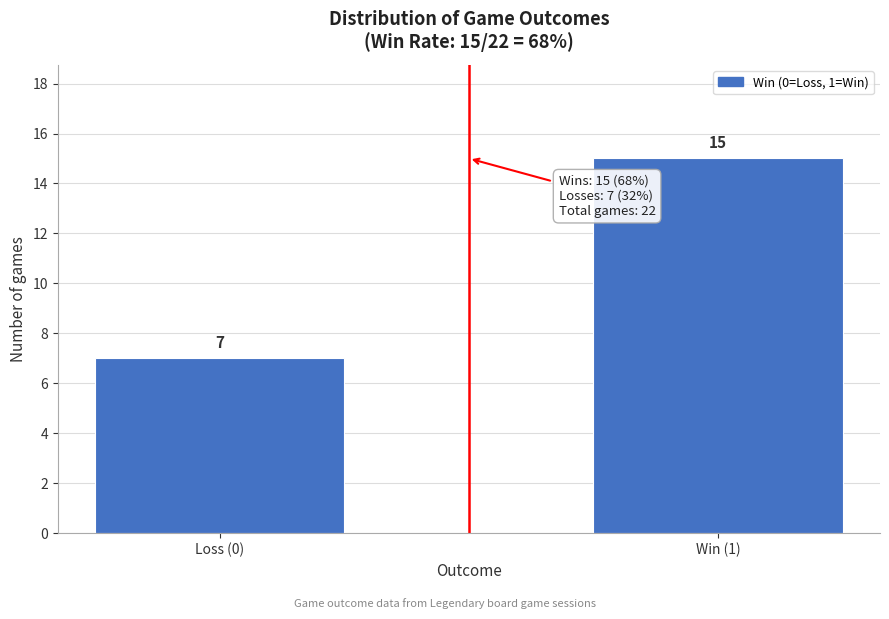

Reading right to left, what are all the values shown in this chart?

Win (1)=15	Loss (0)=7